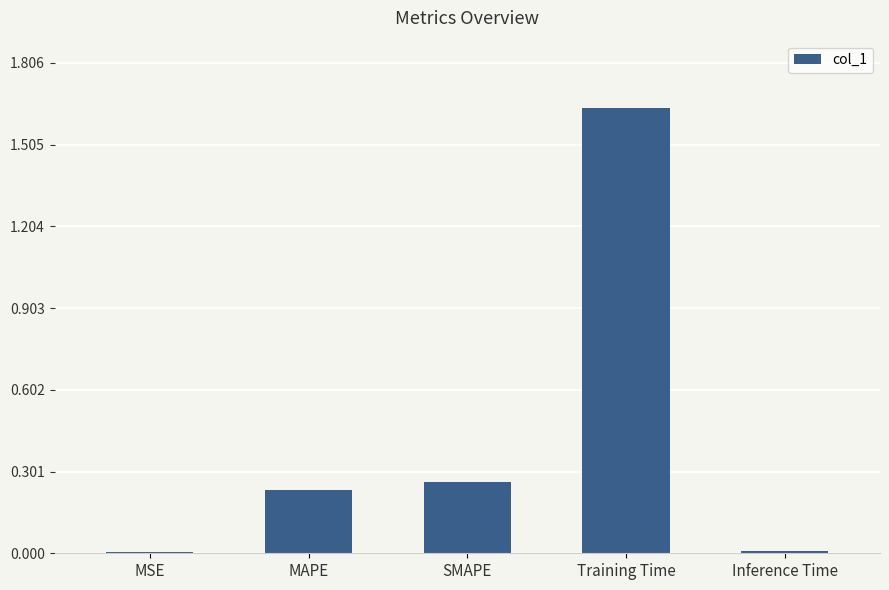

Is it true that the value at Inference Time is 0.0?

True